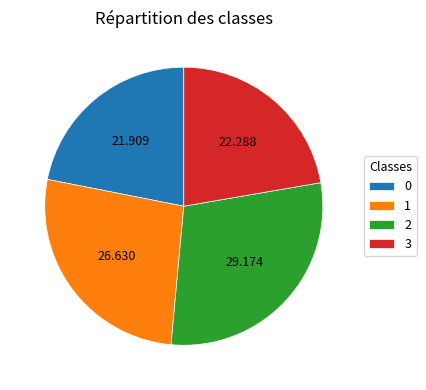

Is 3 the majority of the pie?

No